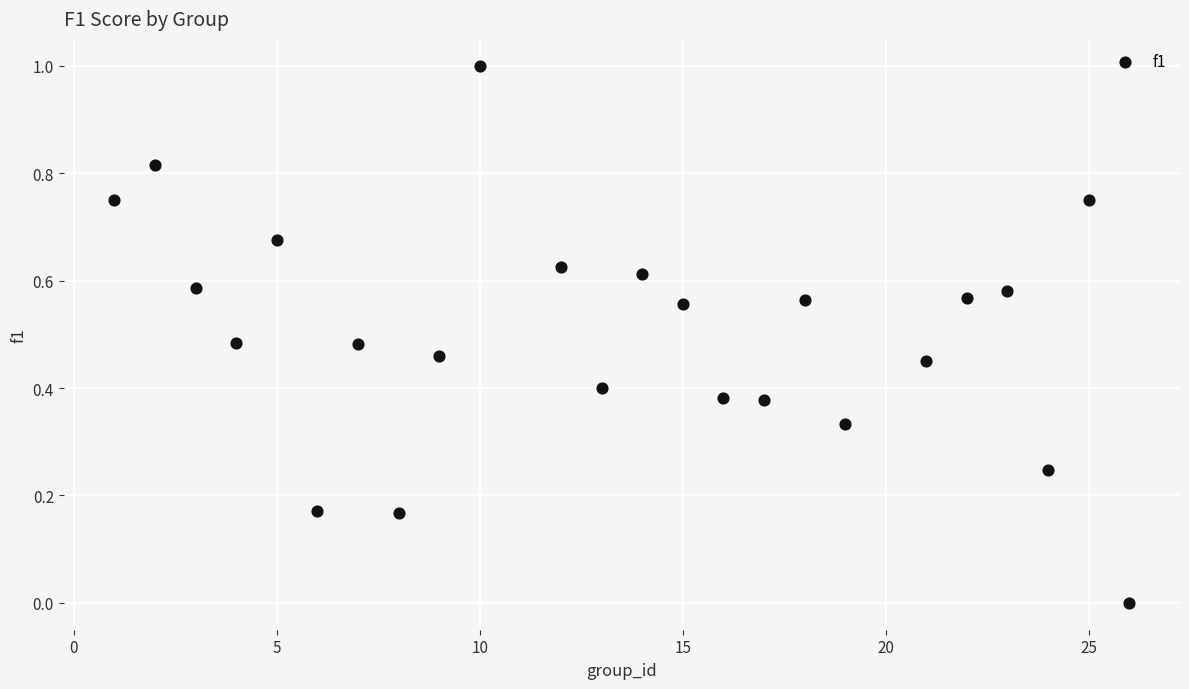

What is the range of X values (max minus min)?

25.0